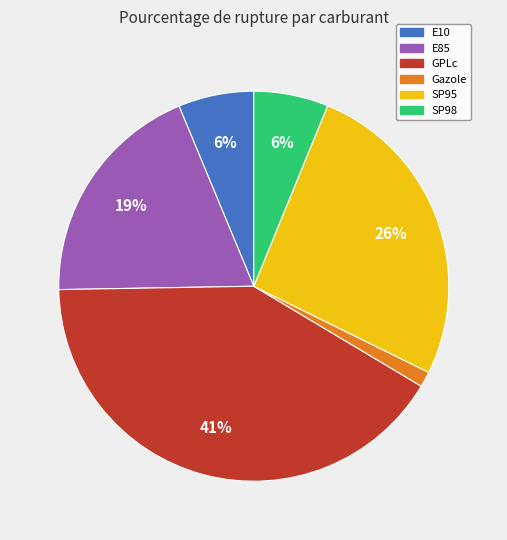

To the nearest percent, what portion does E10 represent?

6%